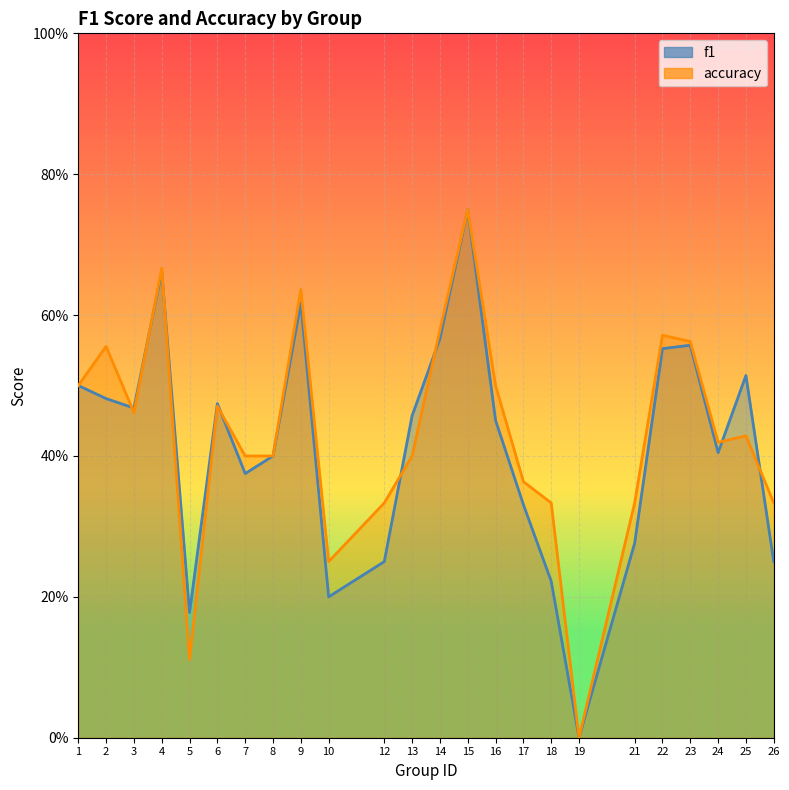

At which label is f1 closest to 0?

19